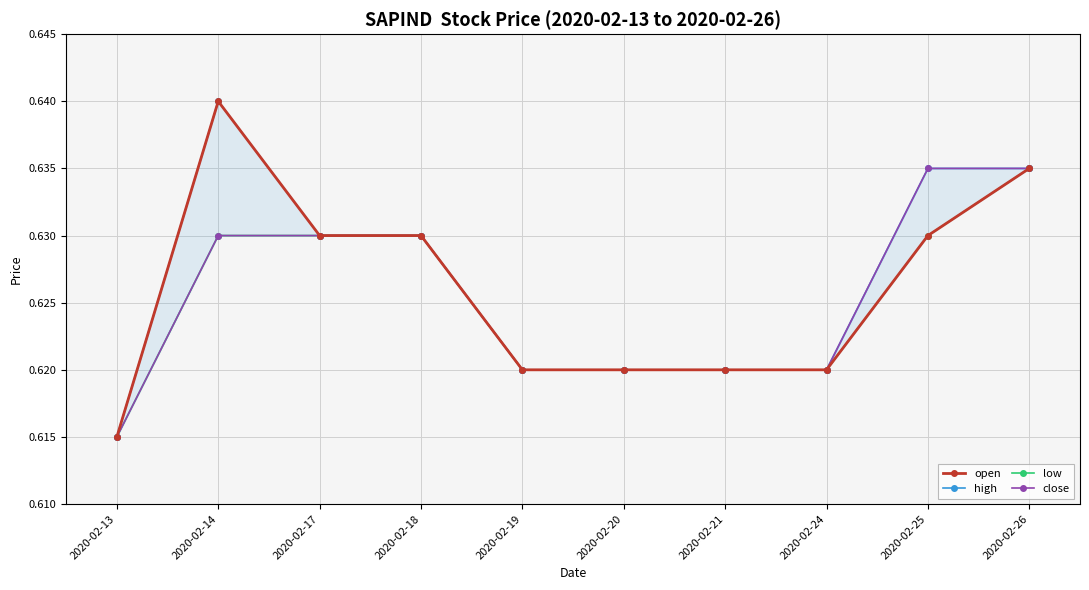

What is the average value of the open series?

0.6